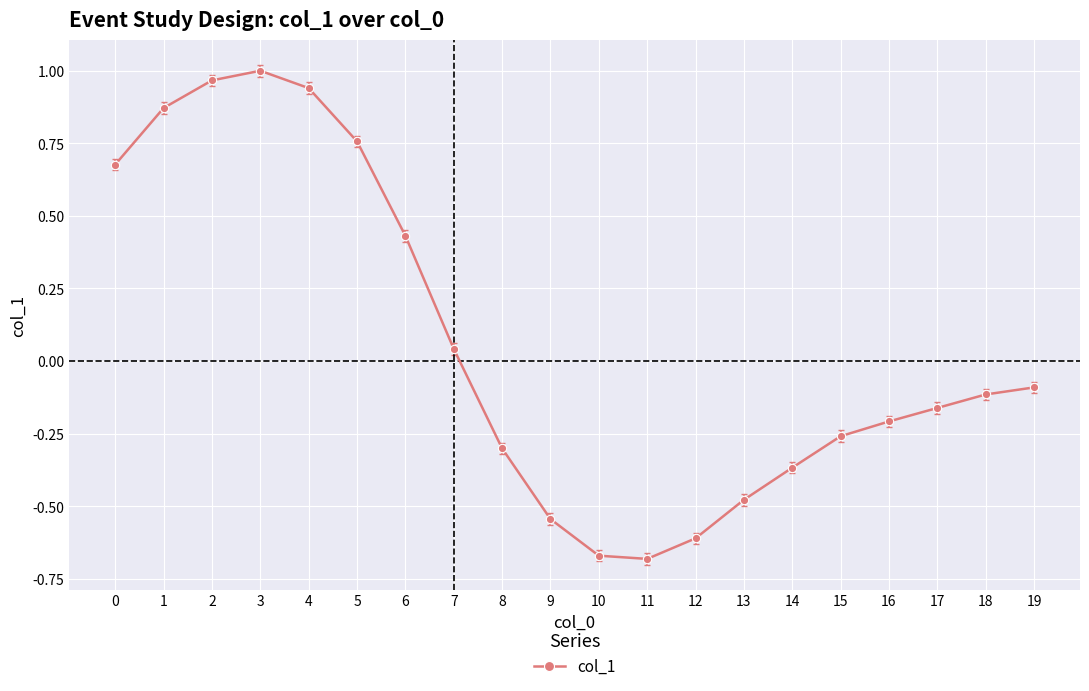

How many categories are shown in the chart?

20